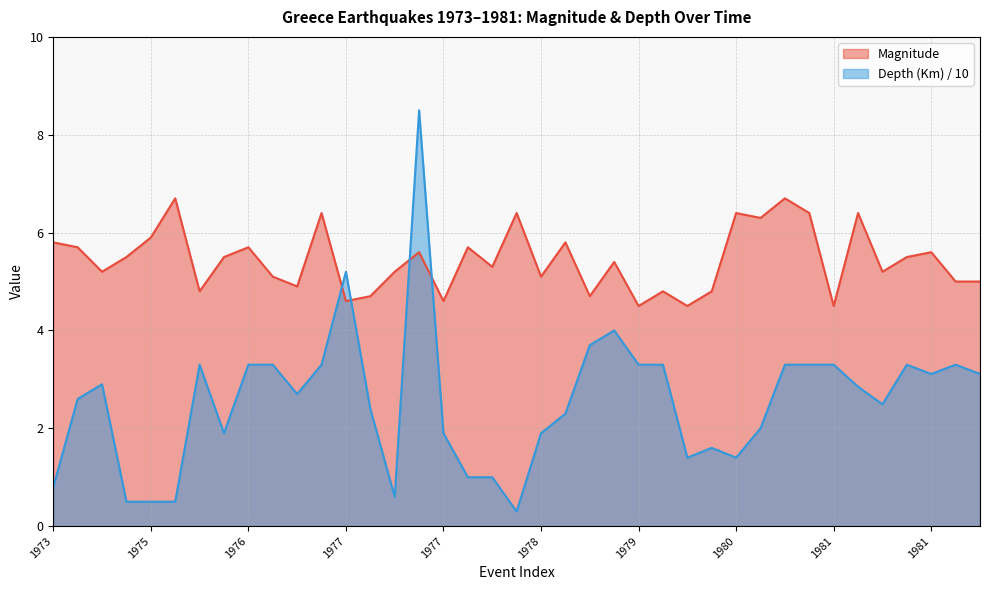

At which category is the sum across all series the highest?

1977